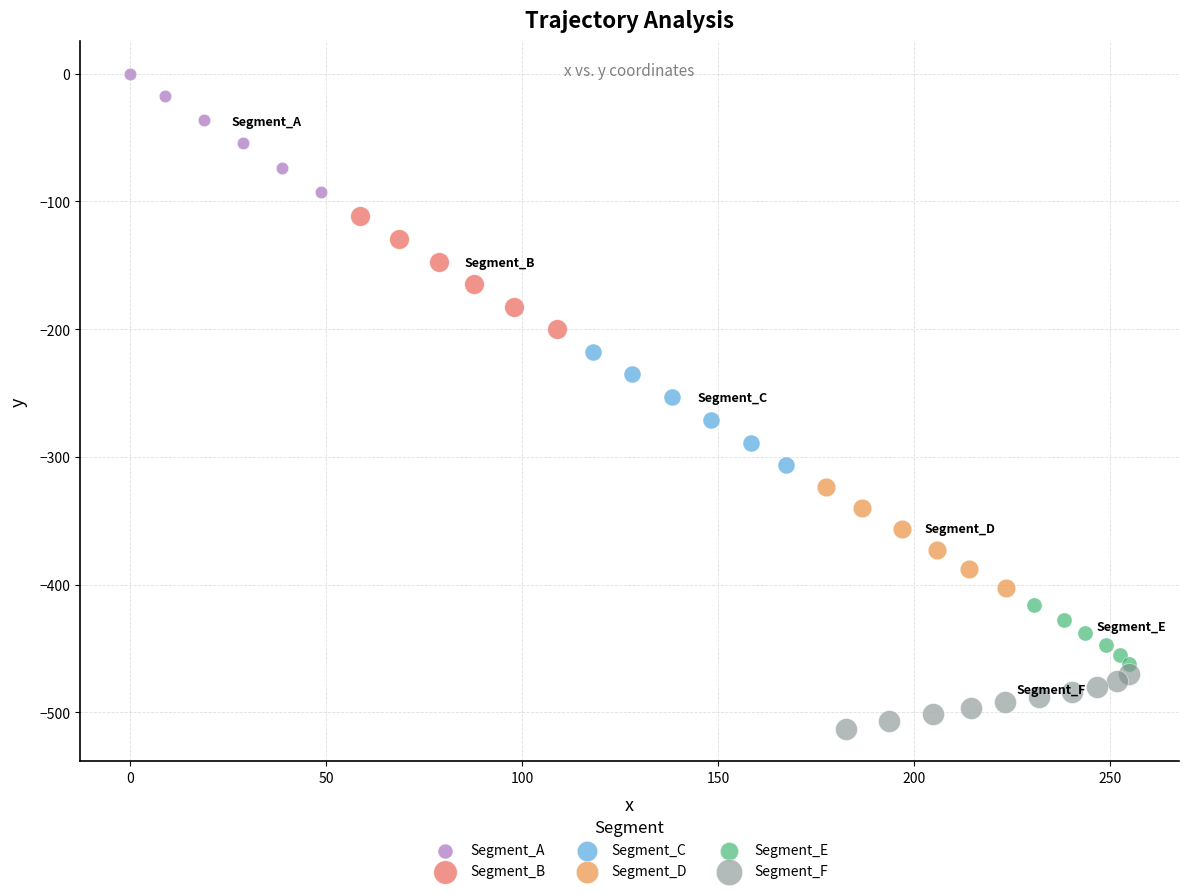

Which series has the widest spread of Y values?

Segment_A